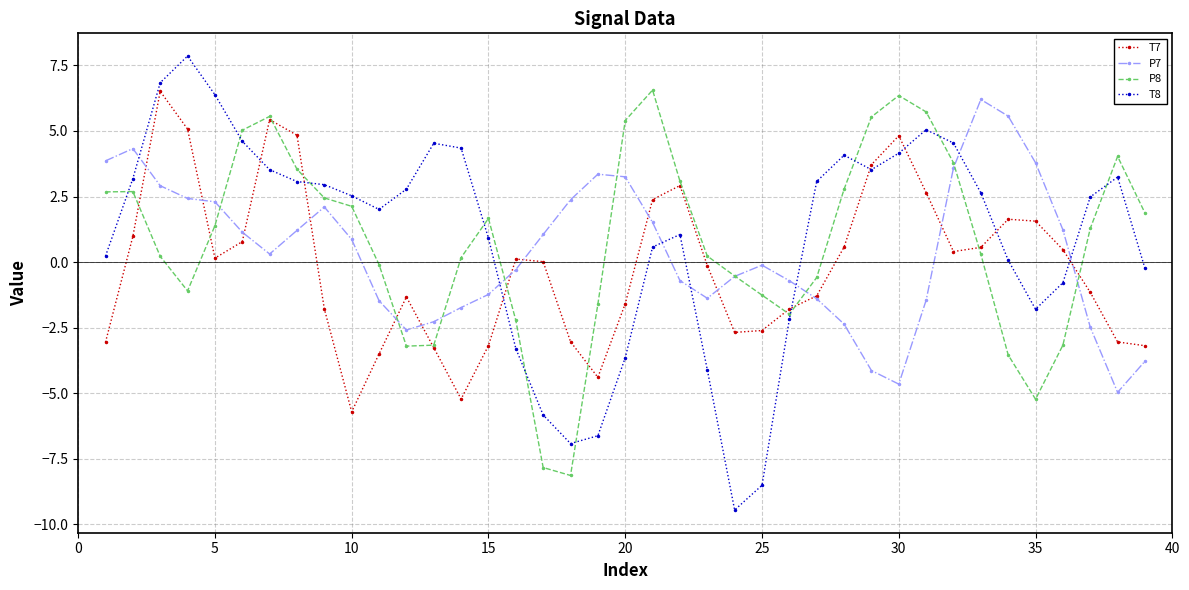

What is the highest value of the T8 series?

7.9